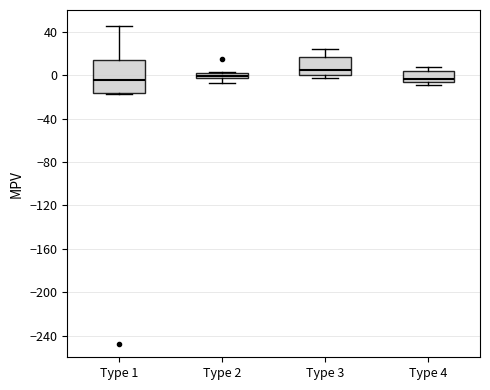

Comparing the boxes themselves (not the whiskers), which one is the tallest?

Type 1